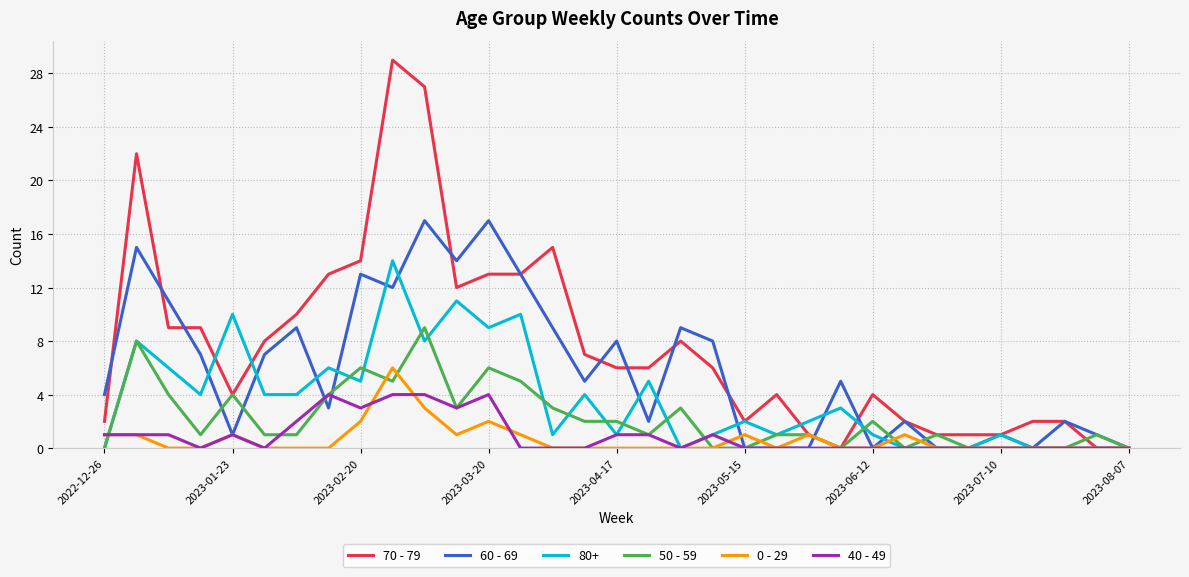

Which series has the largest total across all categories?

70 - 79